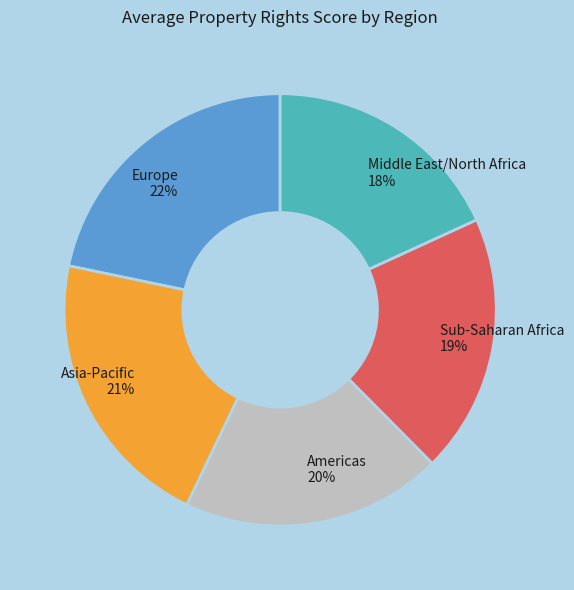

To the nearest percent, what percentage of the pie is Americas 20%?

20%